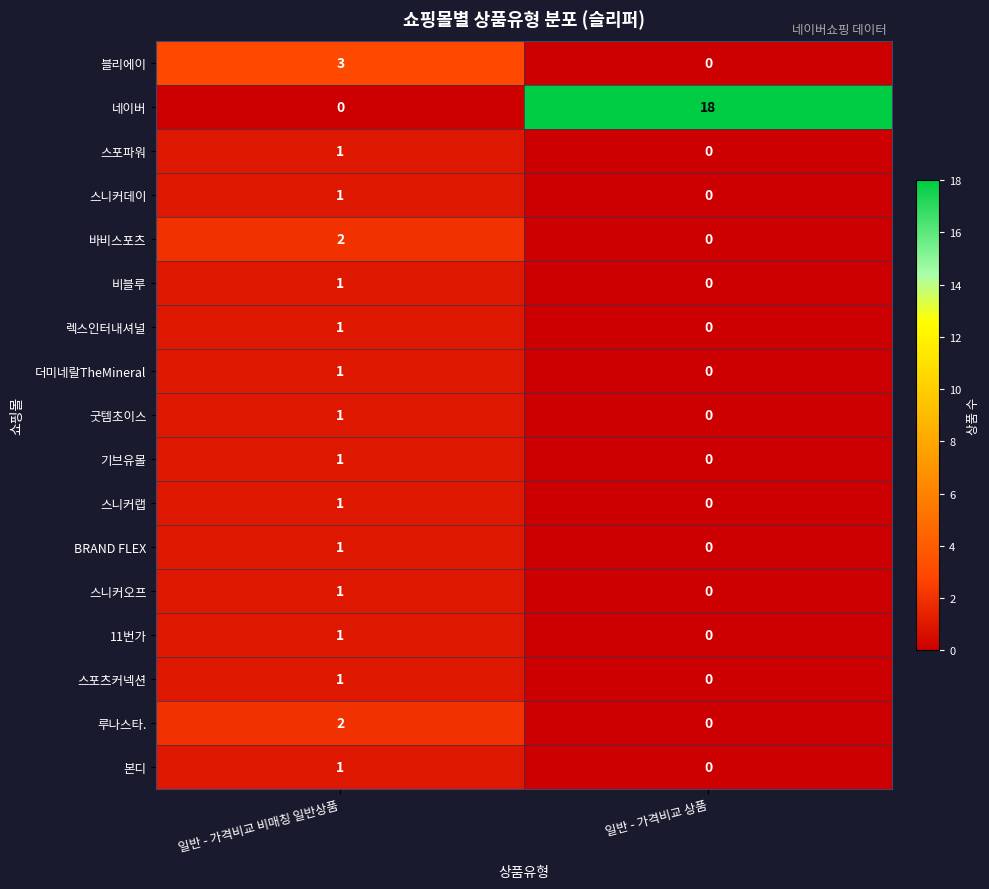

Is it true that 11번가 equals 1 at 일반 - 가격비교 비매칭 일반상품?

True